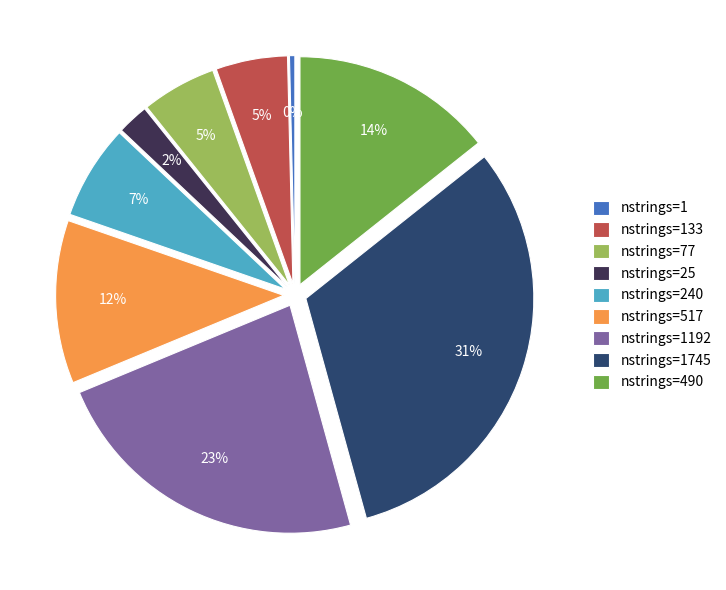

Which slice is the smallest?

nstrings=1